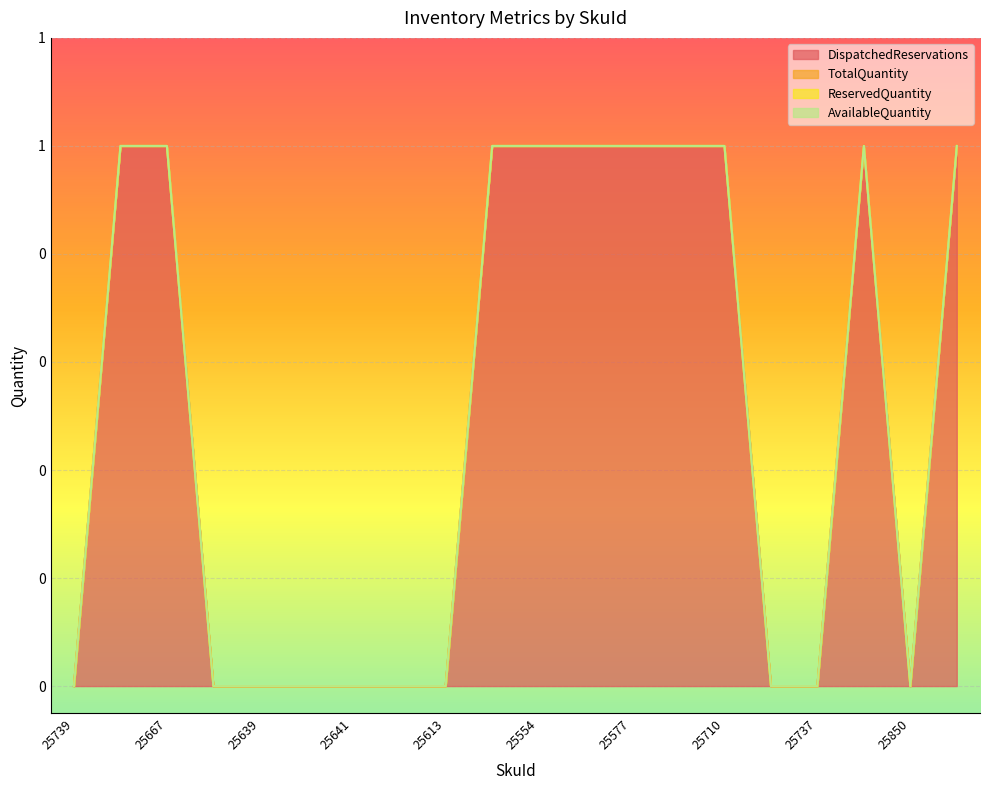

Read the DispatchedReservations value at 25577.

1